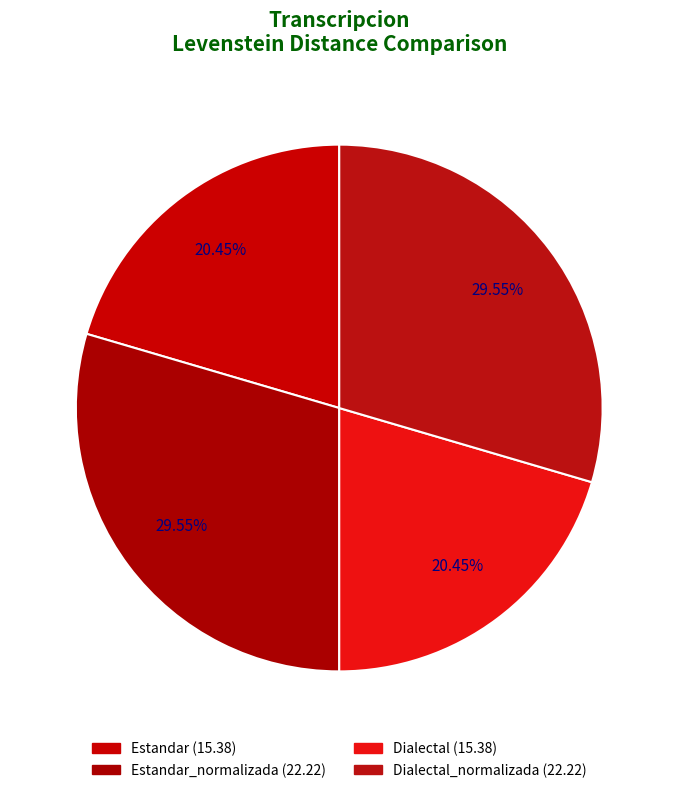

Does Estandar account for over 50% of the chart?

No